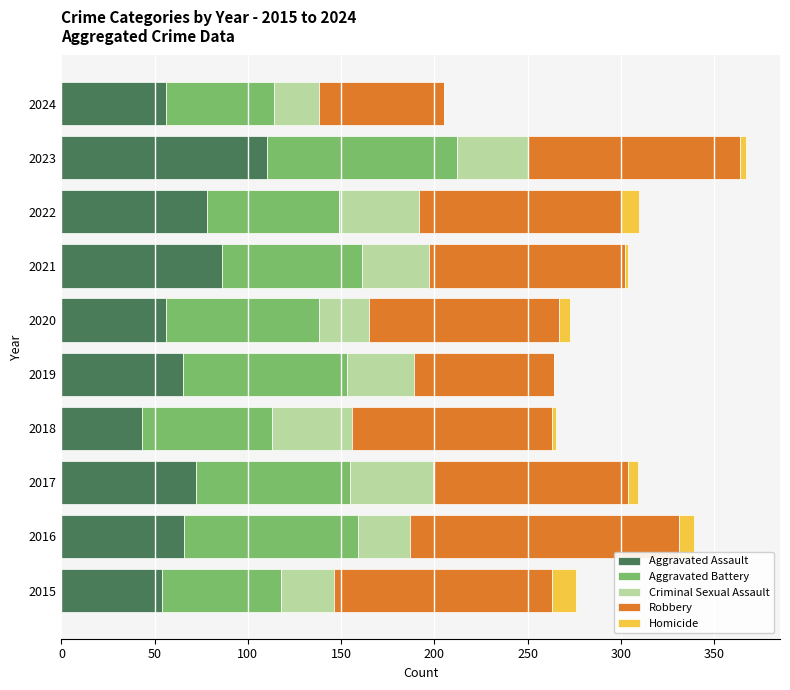

What is the sum of all Aggravated Assault values?

686